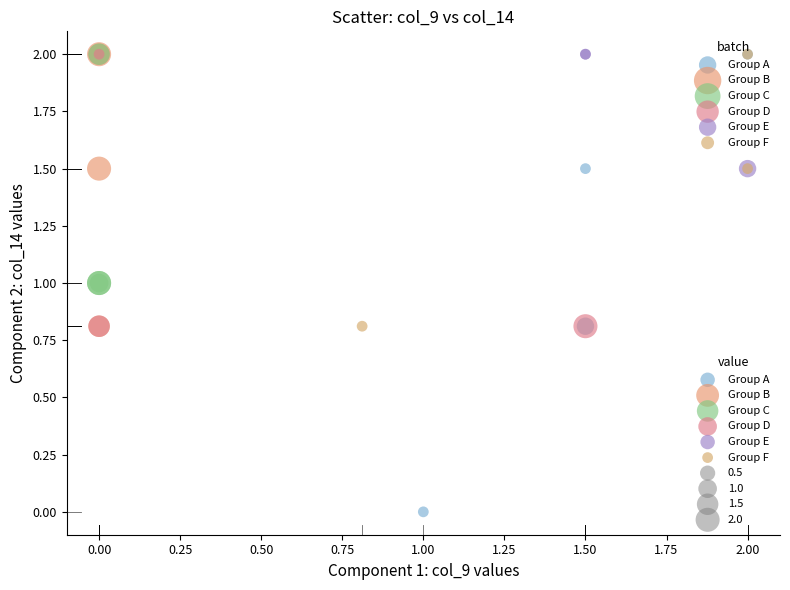

Which series reaches the minimum Y coordinate?

Group A